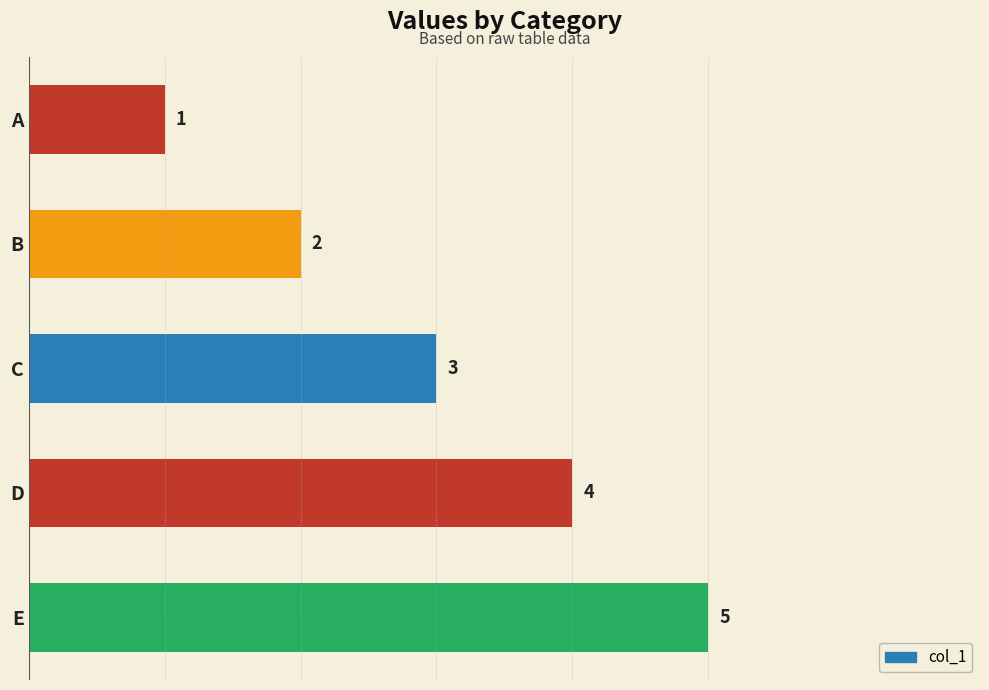

What is the average value?

3